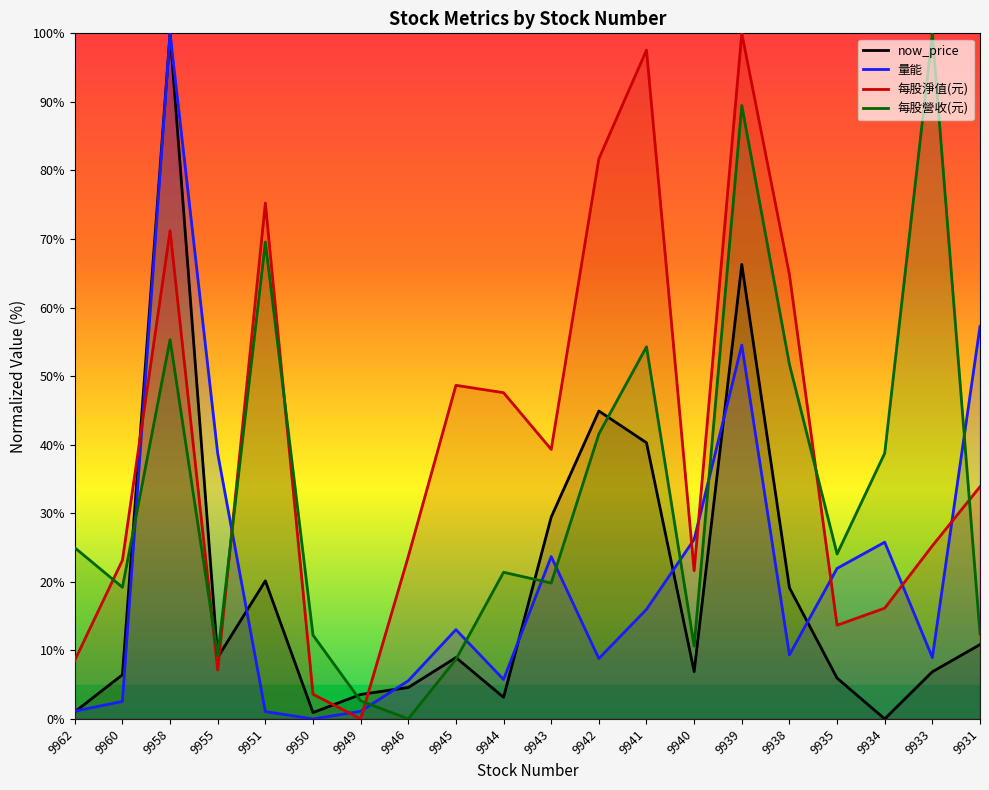

In 量能, how many points are lower than both neighbors (excluding endpoints)?

5